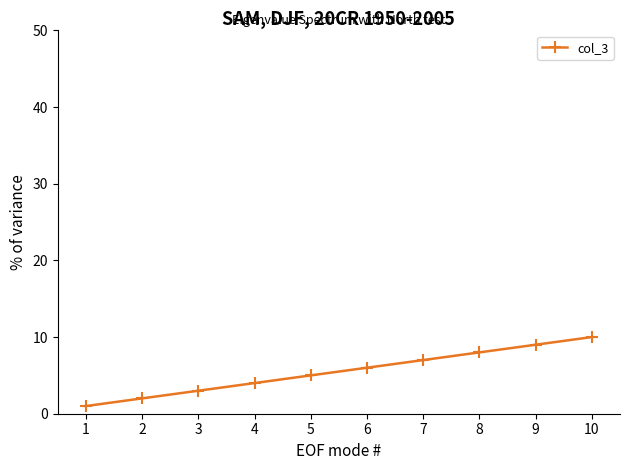

What is the sum of all values?

55